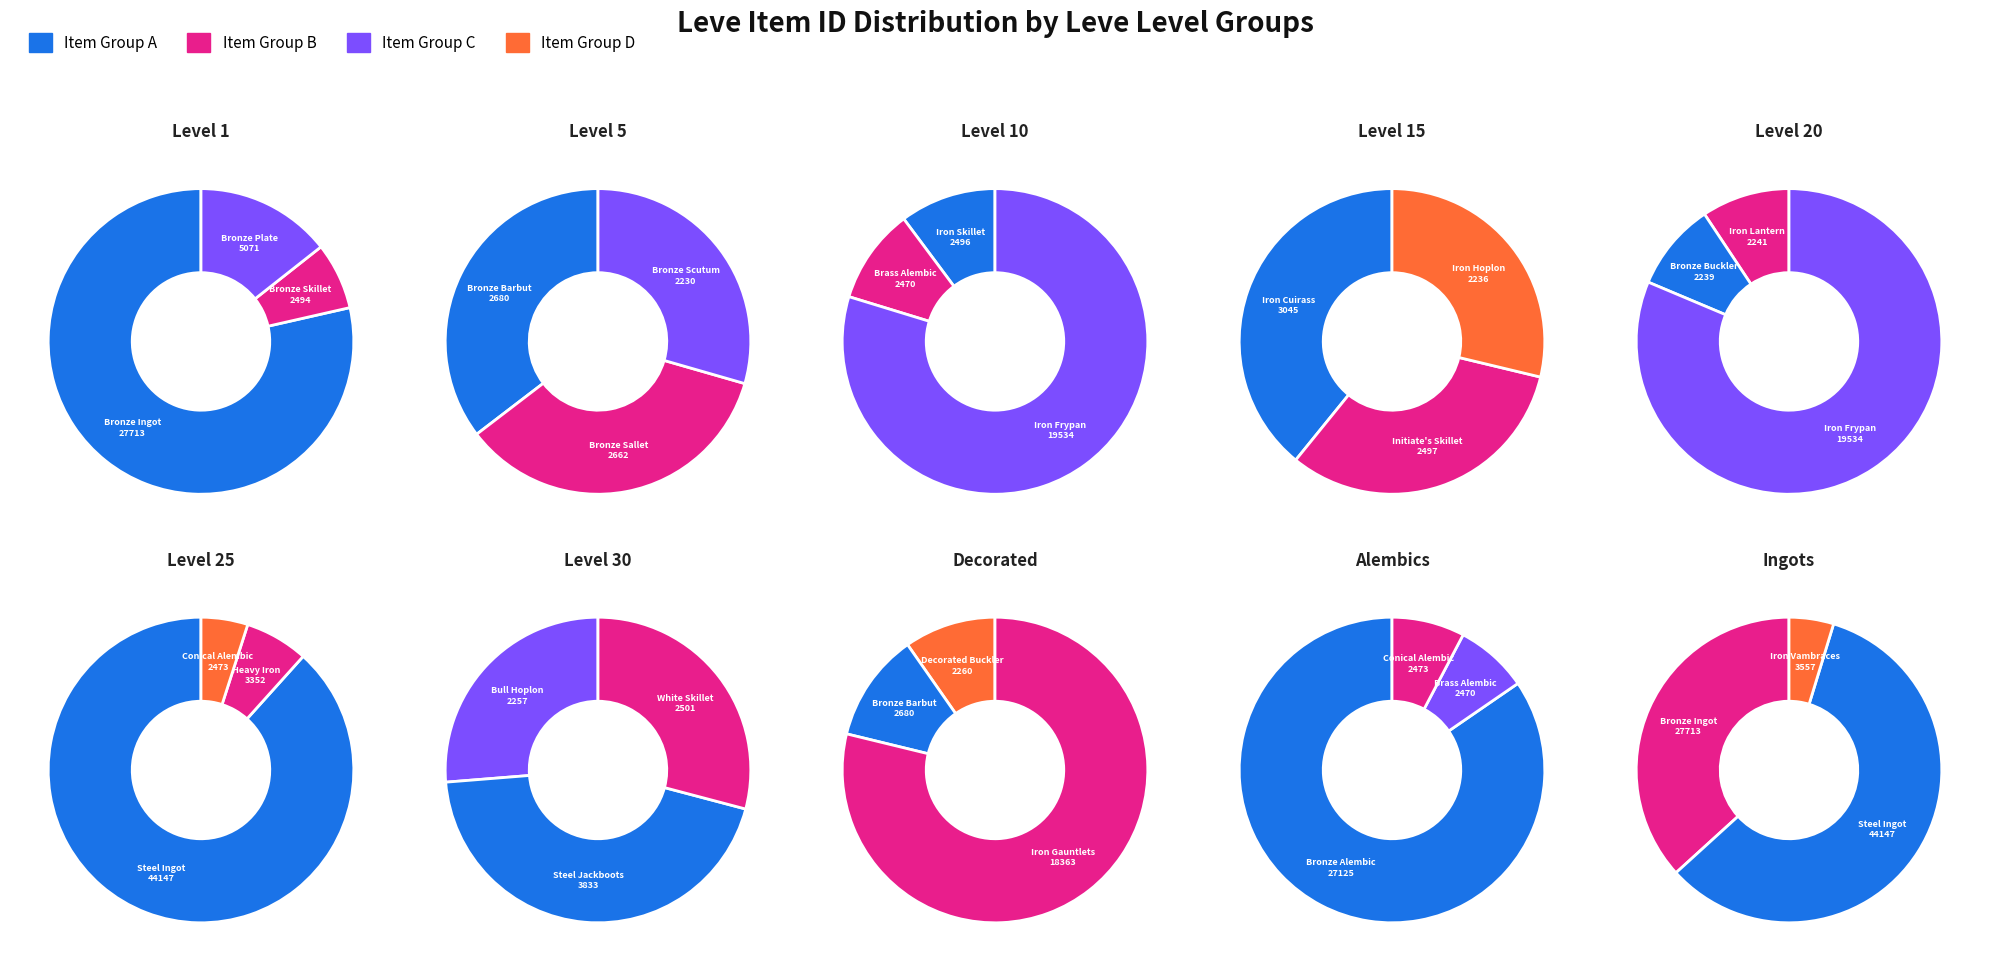

True or false: Bronze accounts for 16% of the total.

False